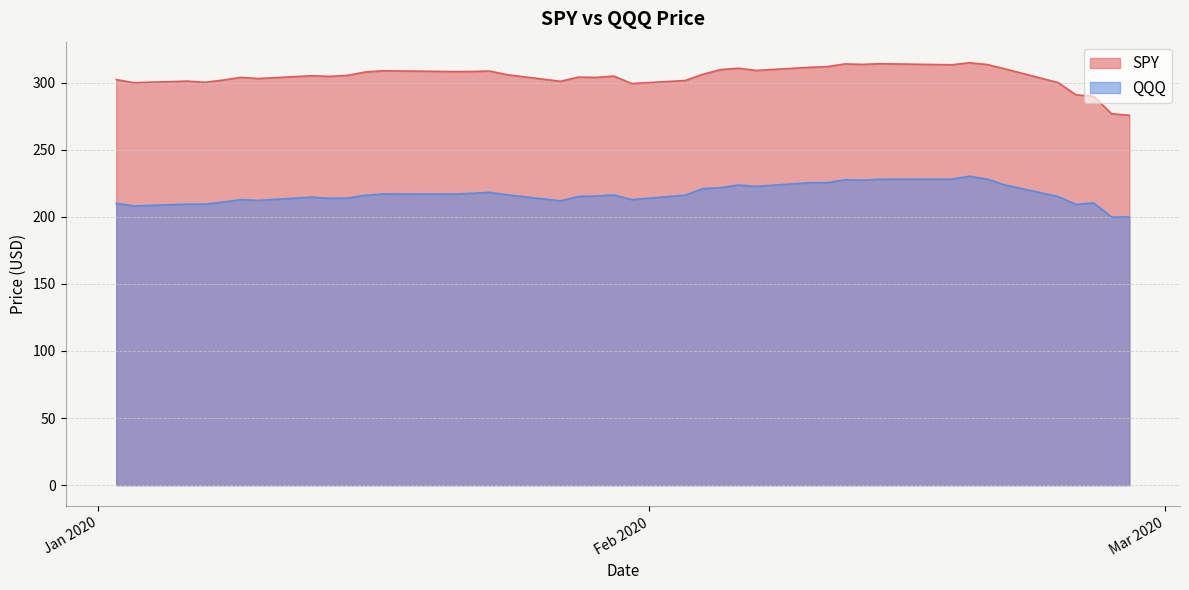

True or false: QQQ and SPY cross at least once.

False